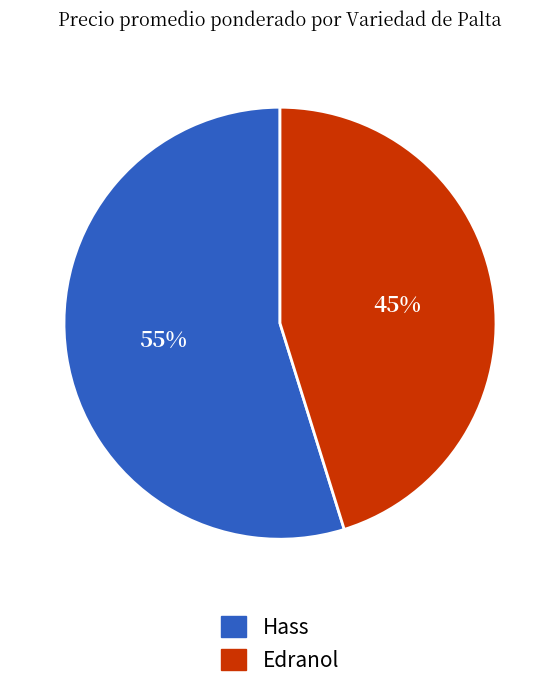

To the nearest percent, what is the combined percentage of Hass and Edranol?

100%